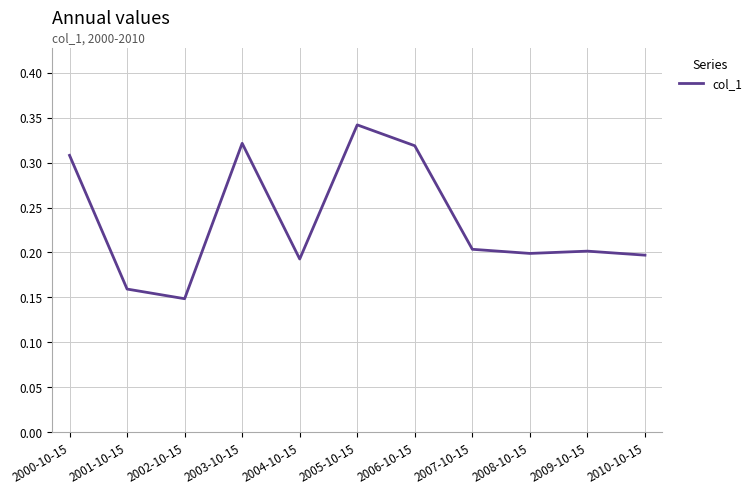

The chart shows a value of 0.1 at 2007-10-15. True or false?

False